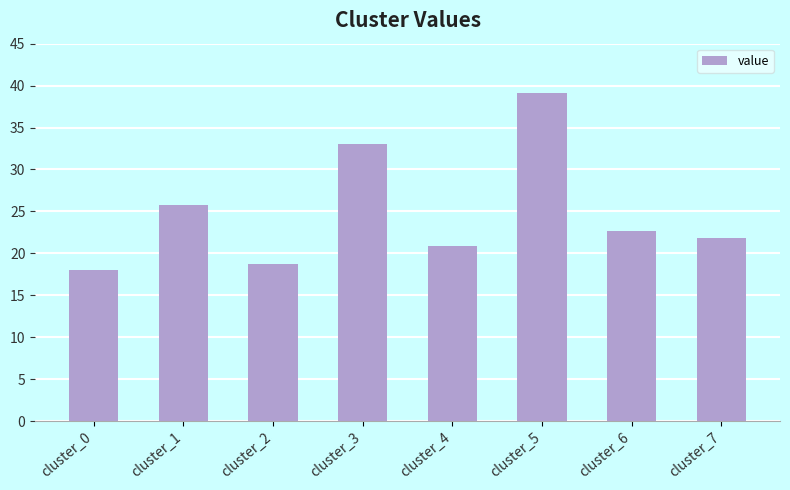

Approximately how many times larger is the value at cluster_4 compared to cluster_3?

0.6